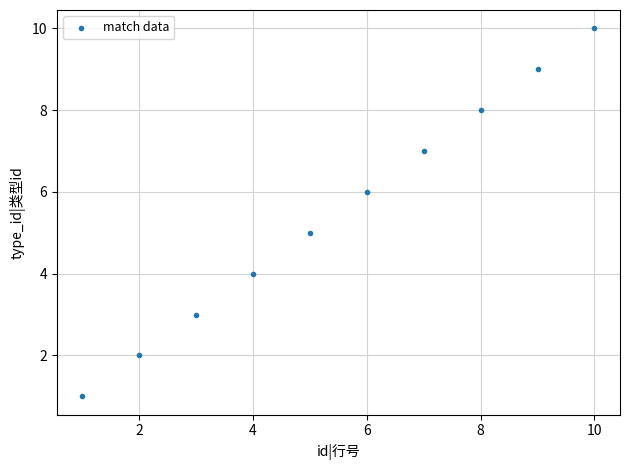

What is the range of X values (max minus min)?

9